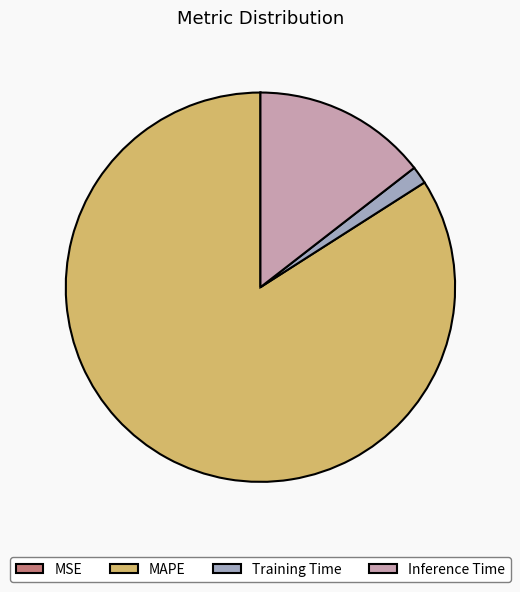

True or false: Training Time accounts for 1% of the total.

True